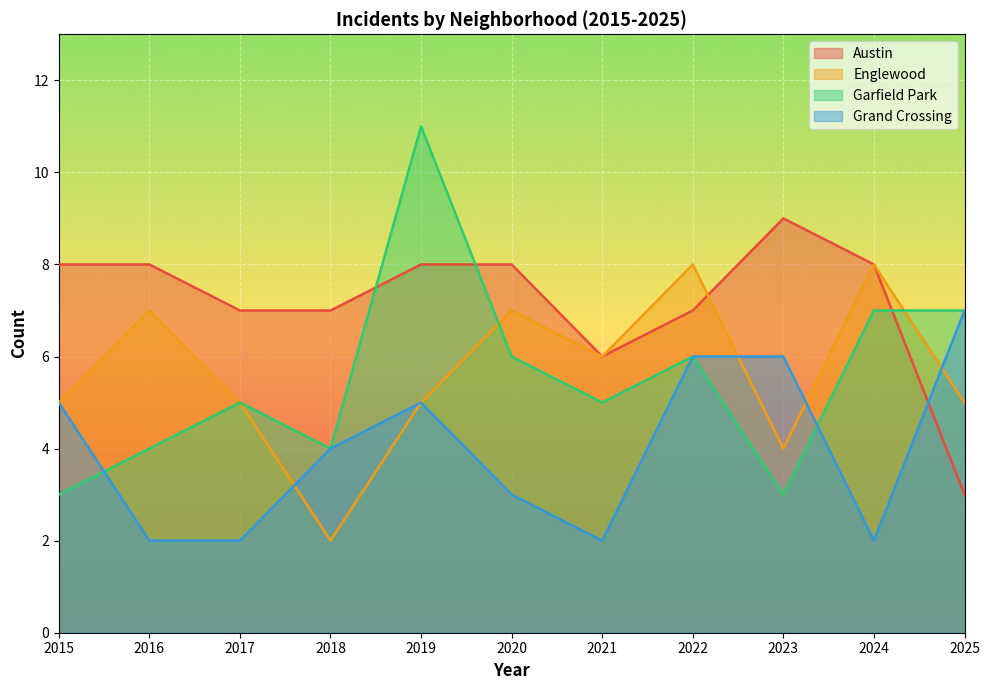

How many lines are shown in the chart?

4